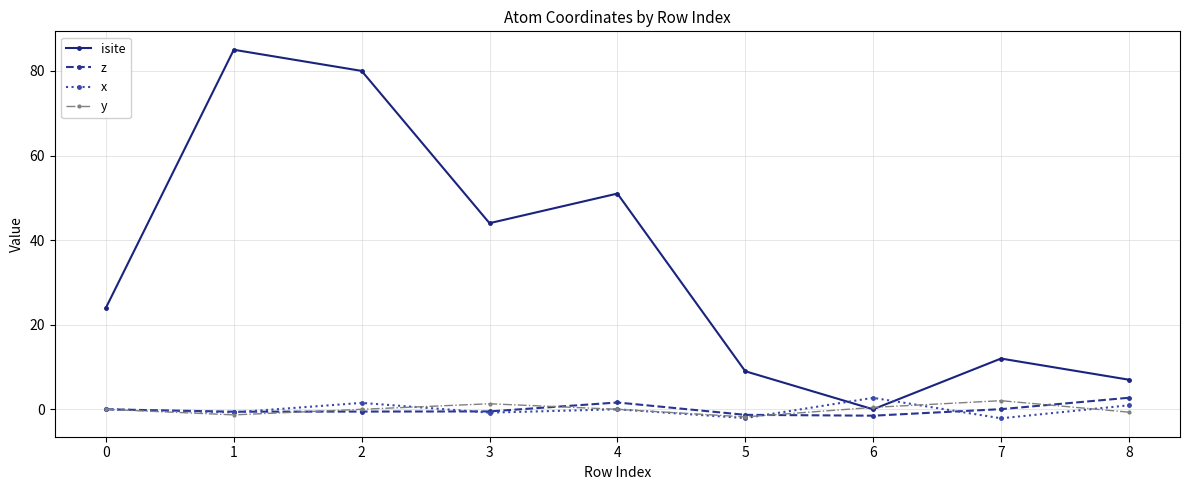

Which series changed the most between 2 and 5?

isite